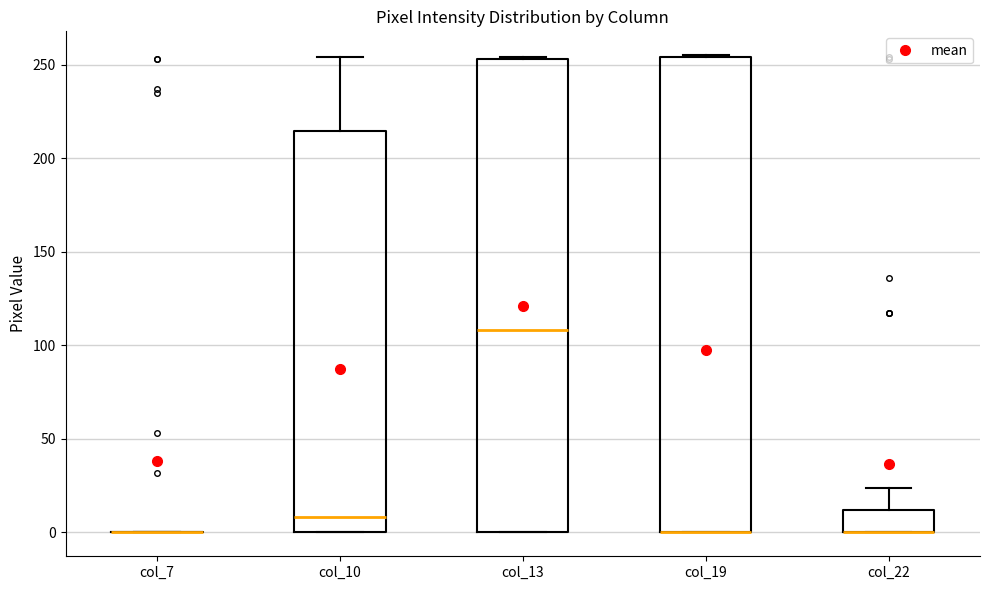

Reading left to right, read every box against the y-axis: the position of its median line, the range the box covers, and the ends of its whiskers. The values are not printed on the chart, so give them approximately, as read against the axis.

col_7: box collapsed to a line at 0, whiskers 0 to 0
col_10: median 10, box 0 to 215, whiskers 0 to 255
col_13: median 110, box 0 to 255, whiskers 0 to 255
col_19: median 0 (drawn on the box's lower edge), box 0 to 255, whiskers 0 to 255
col_22: median 0 (drawn on the box's lower edge), box 0 to 10, whiskers 0 to 25